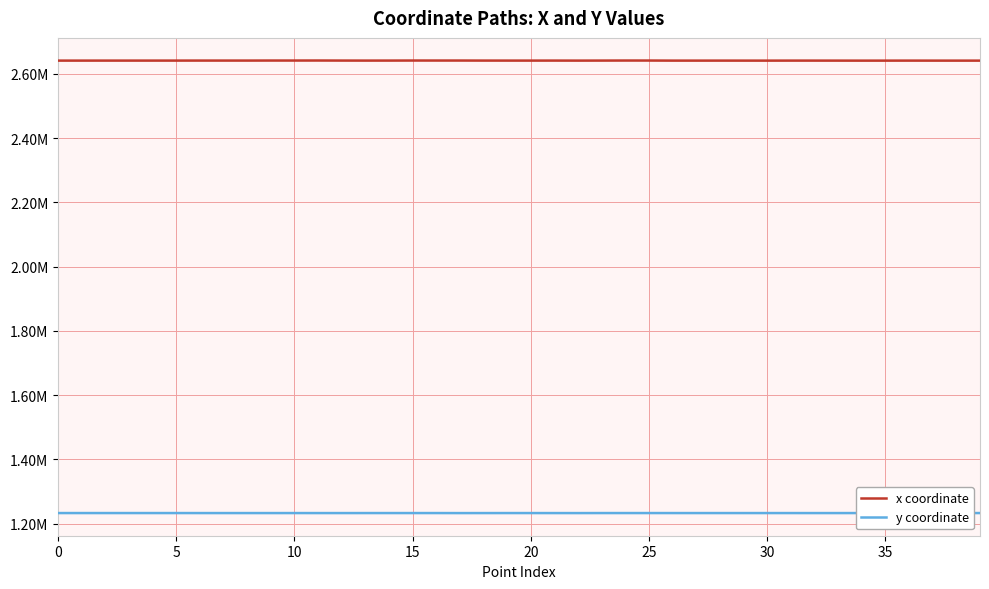

Where is the first local minimum for y coordinate?

30